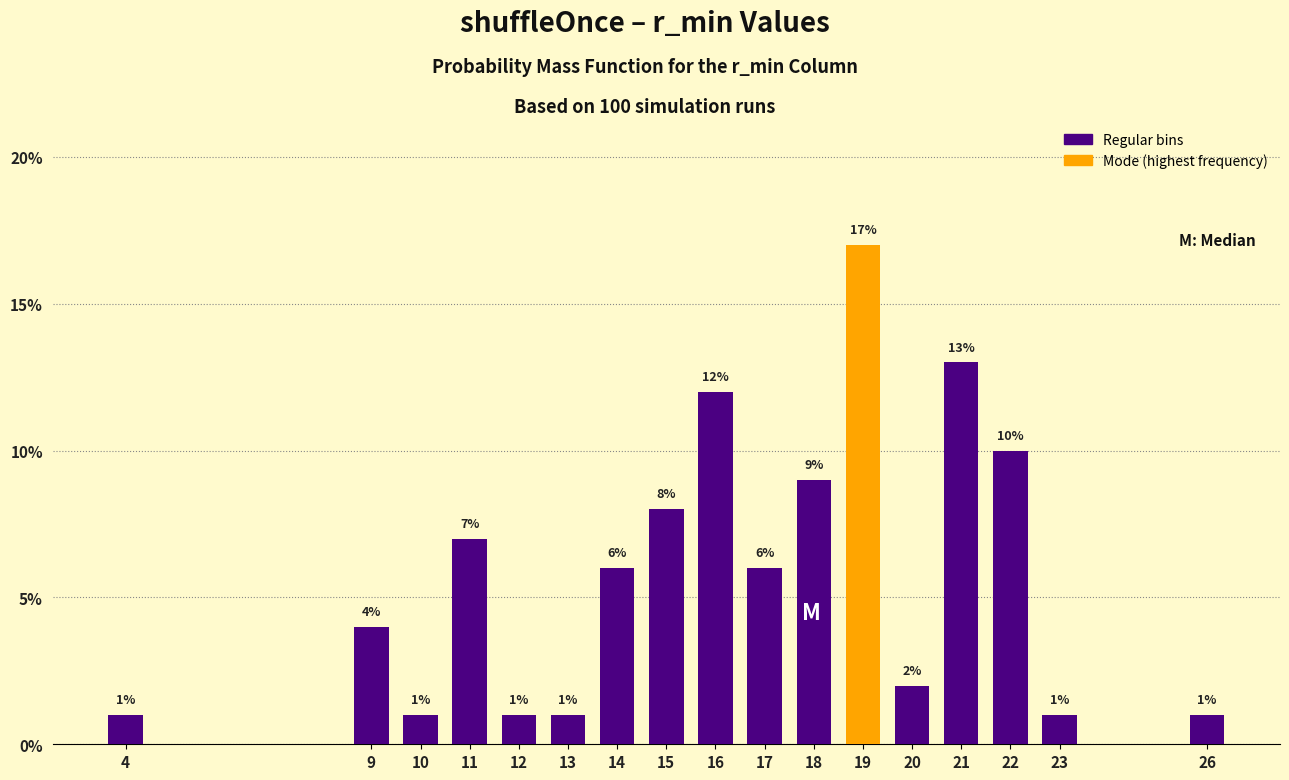

Reading left to right, extract all data points from this chart.

4=1.0	9=4.0	10=1.0	11=7.0	12=1.0	13=1.0	14=6.0	15=8.0	16=12.0	17=6.0	18=9.0	19=17.0	20=2.0	21=13.0	22=10.0	23=1.0	26=1.0